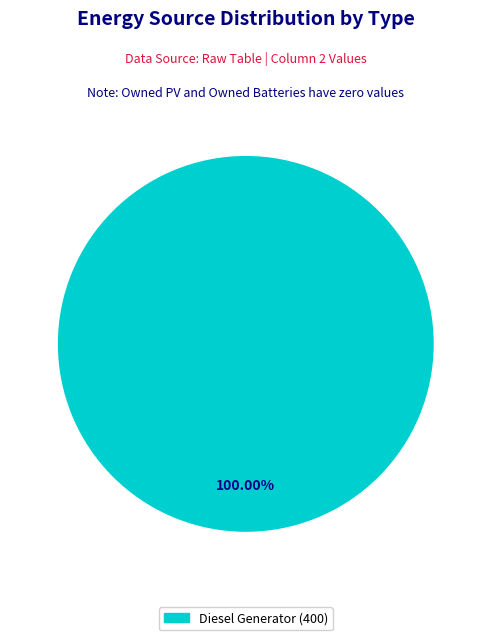

Is there any slice that represents more than half of the pie?

Yes